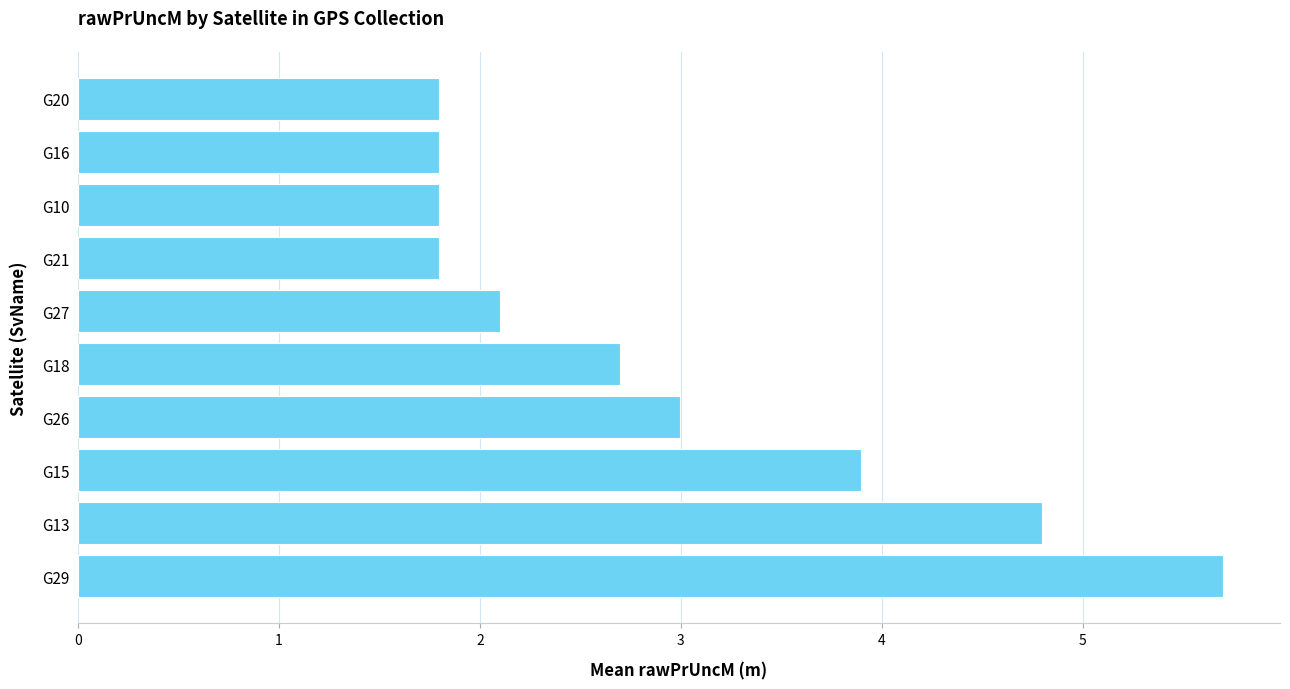

True or false: the data shows 5.7 at G29.

True